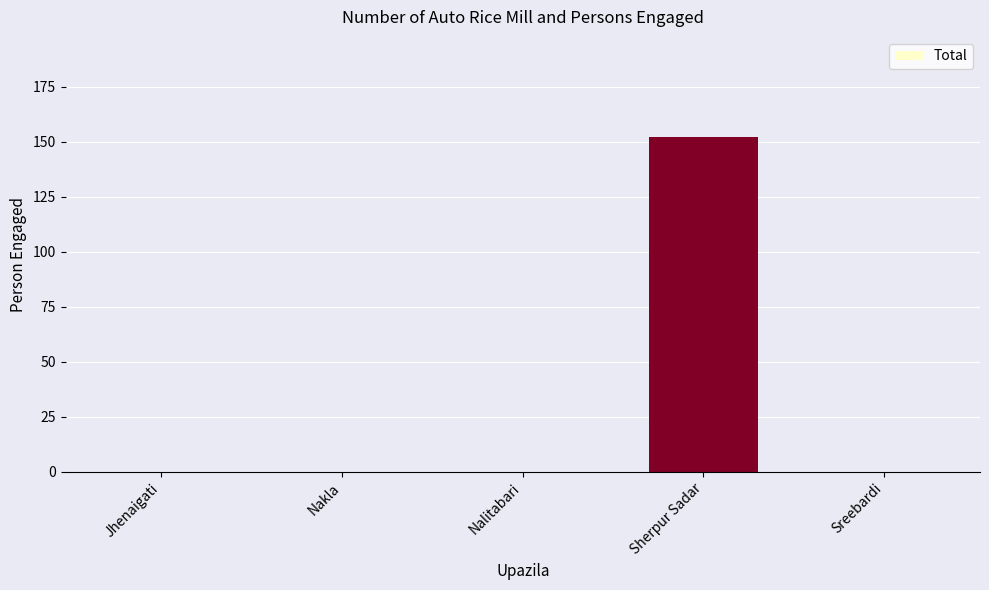

Reading left to right, transcribe all the data shown in this chart.

Jhenaigati=0	Nakla=0	Nalitabari=0	Sherpur Sadar=152	Sreebardi=0